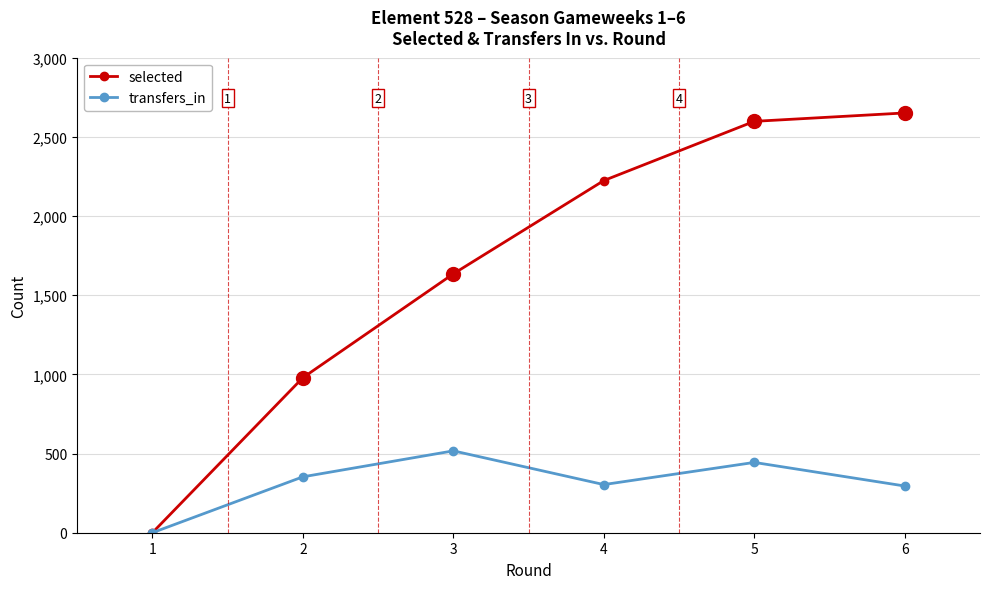

Is it true that selected equals 679 at 5?

False